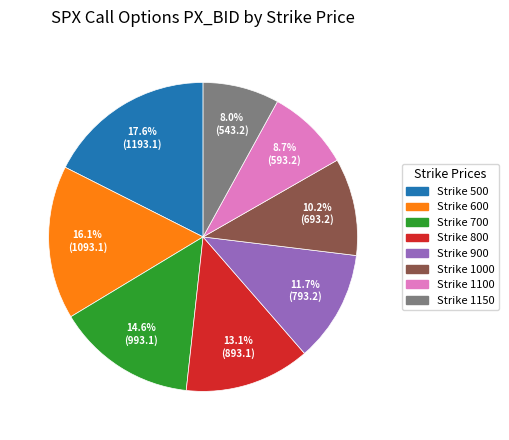

Is it true that Strike 600 is 26% of the pie?

False